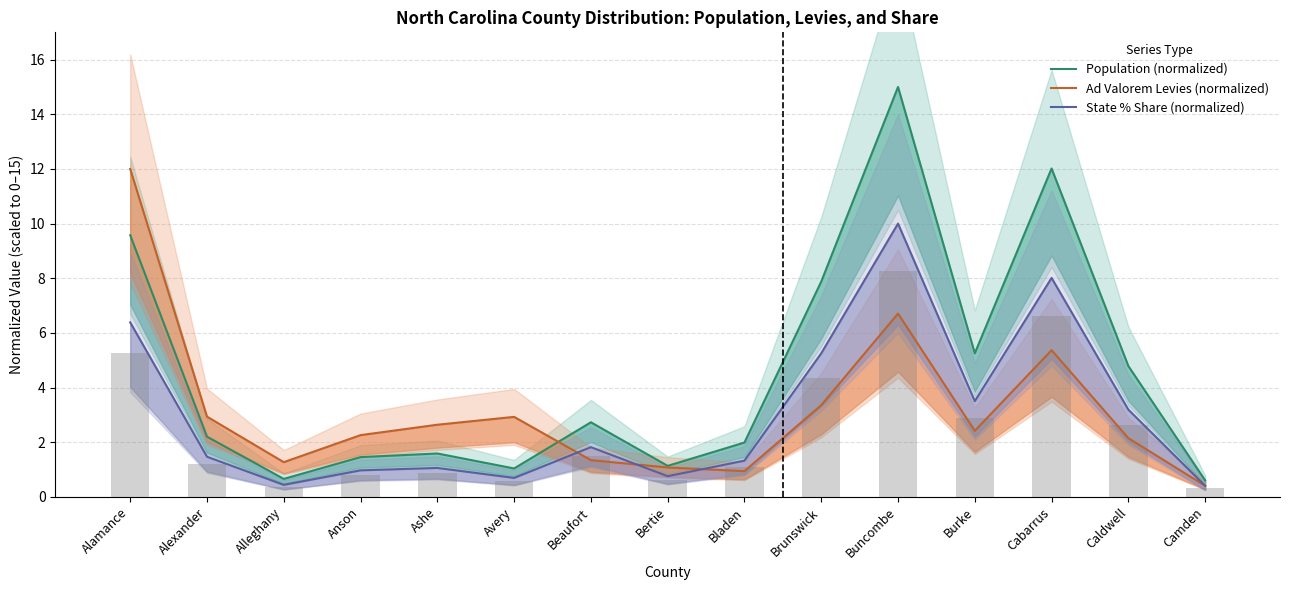

Which series has the widest spread of values?

Population (normalized)